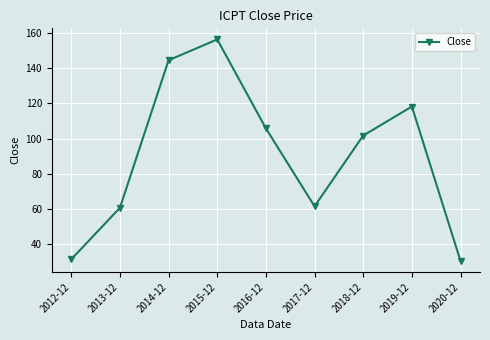

Between 2020-12 and 2019-12, which is larger?

2019-12